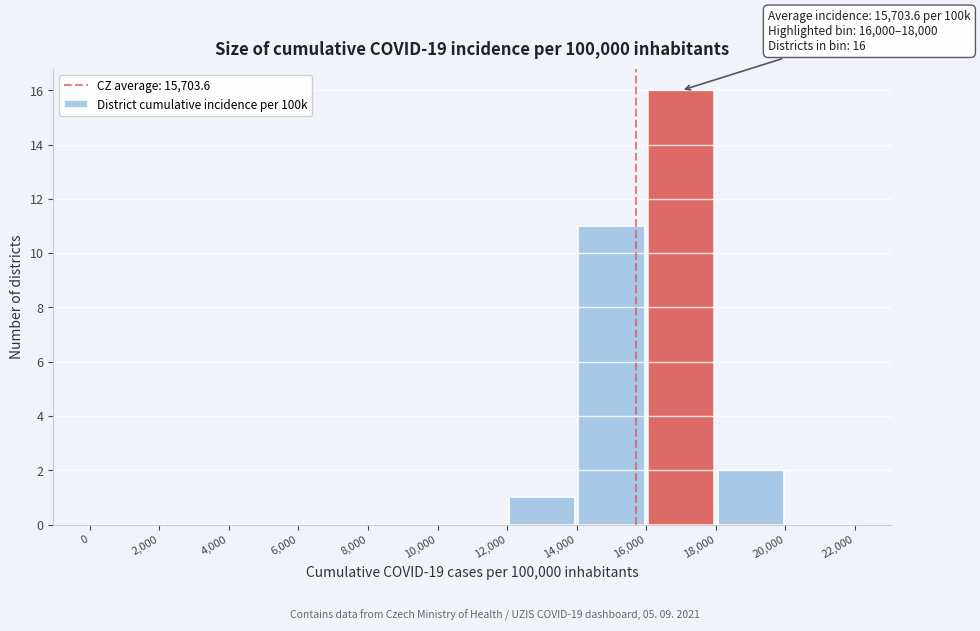

Over which range of the x-axis is the bar tallest?

16,000 to 18,000